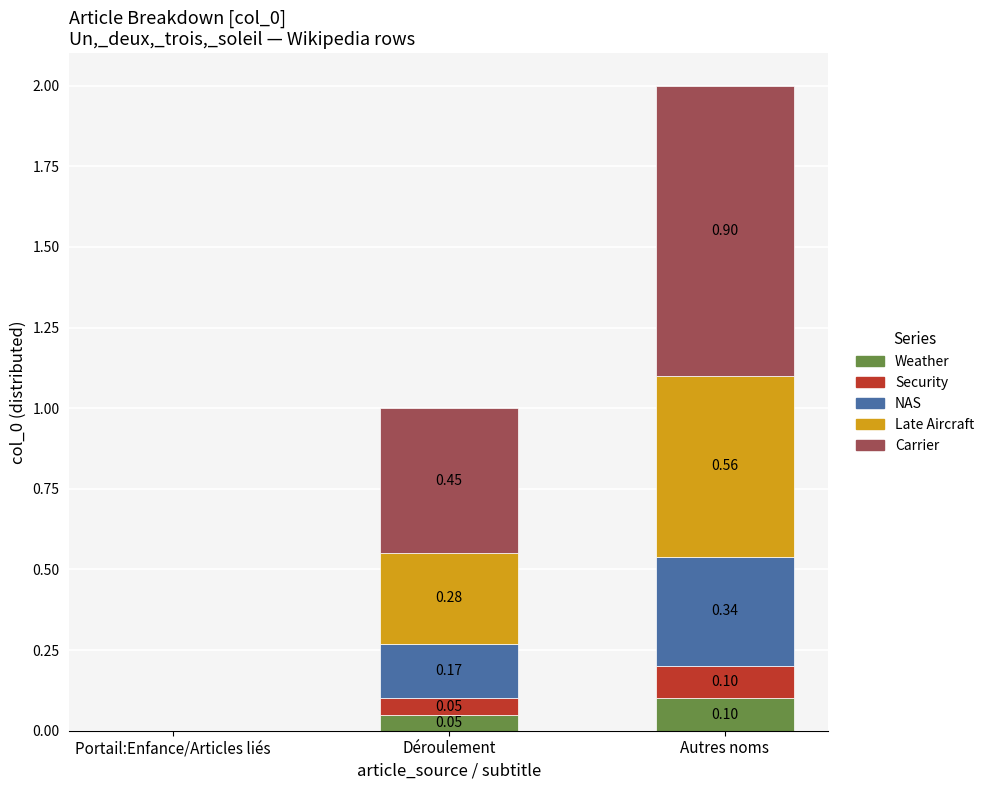

What is the total value across all series at Autres noms?

2.0